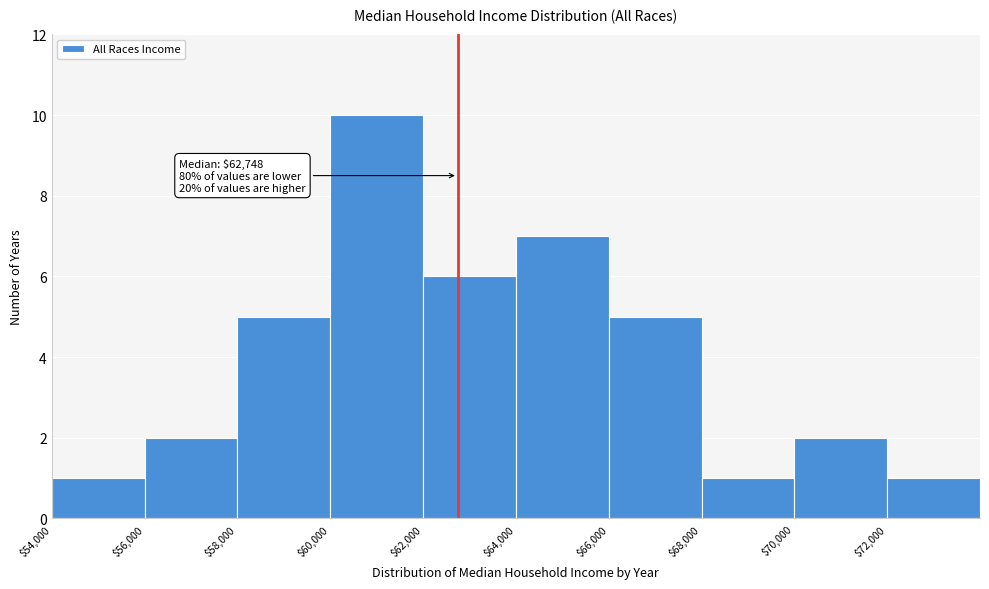

Which range on the x-axis has the tallest bar?

60000 to 62000